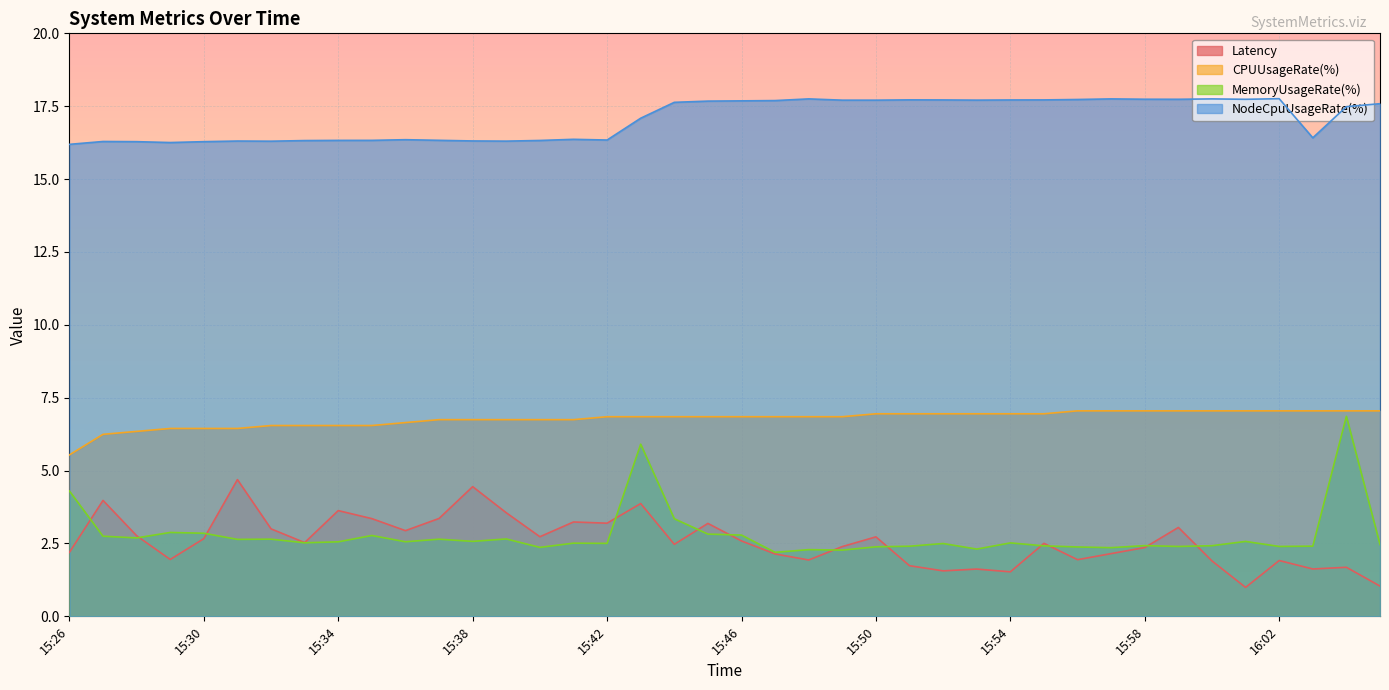

Which series changed the most between 15:31 and 15:57?

Latency